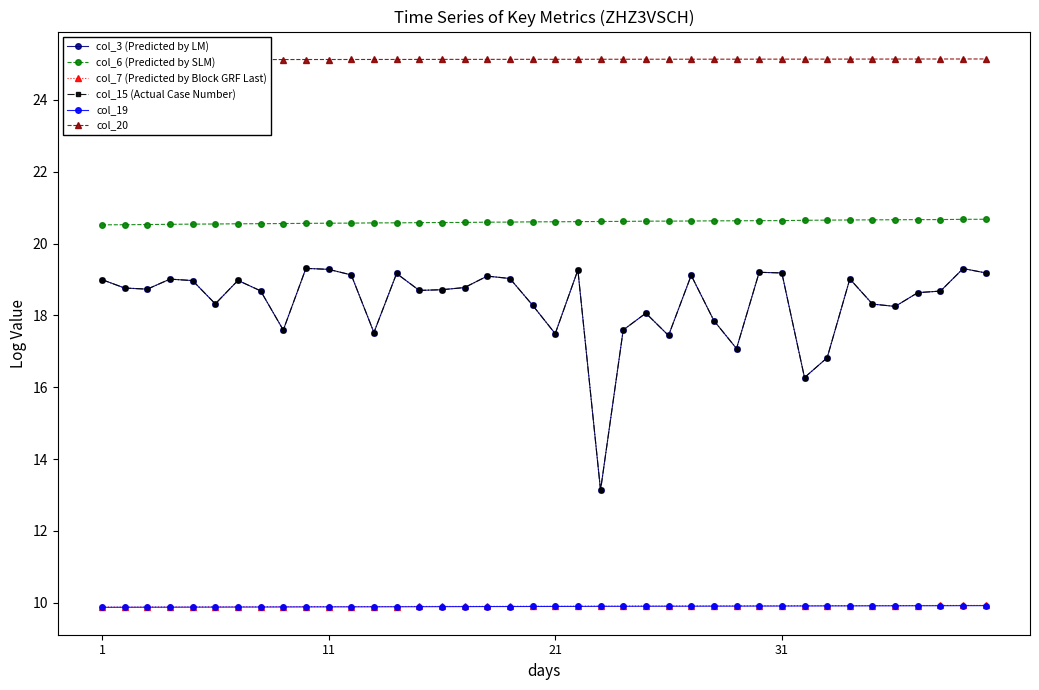

Is it true that col_6 (Predicted by SLM) equals 20.7 at 37?

True